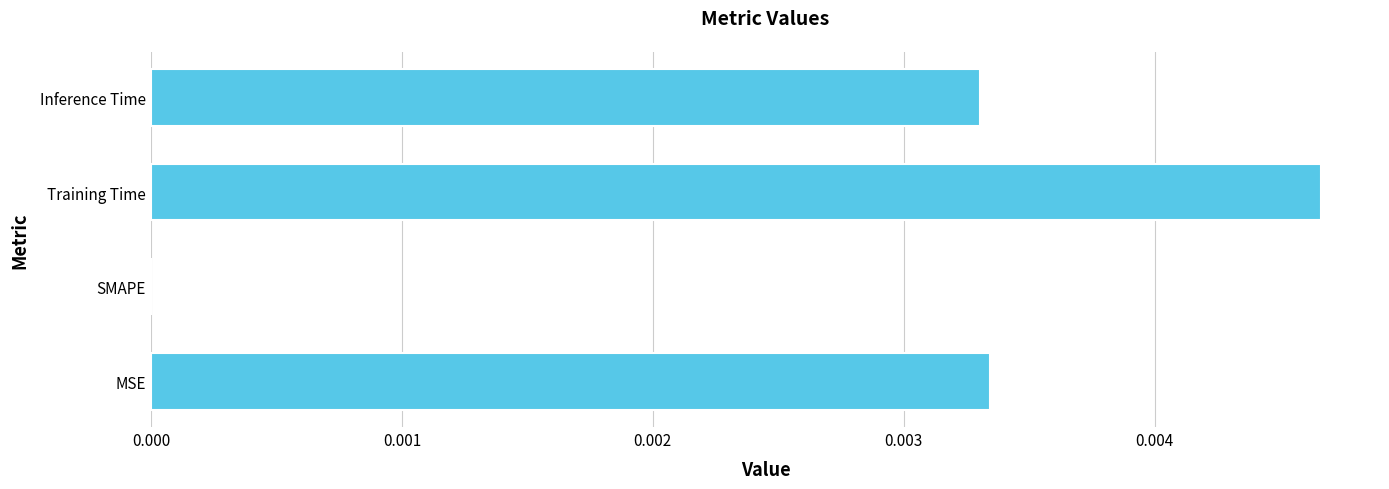

Count the values in the range 0 to 1.

4